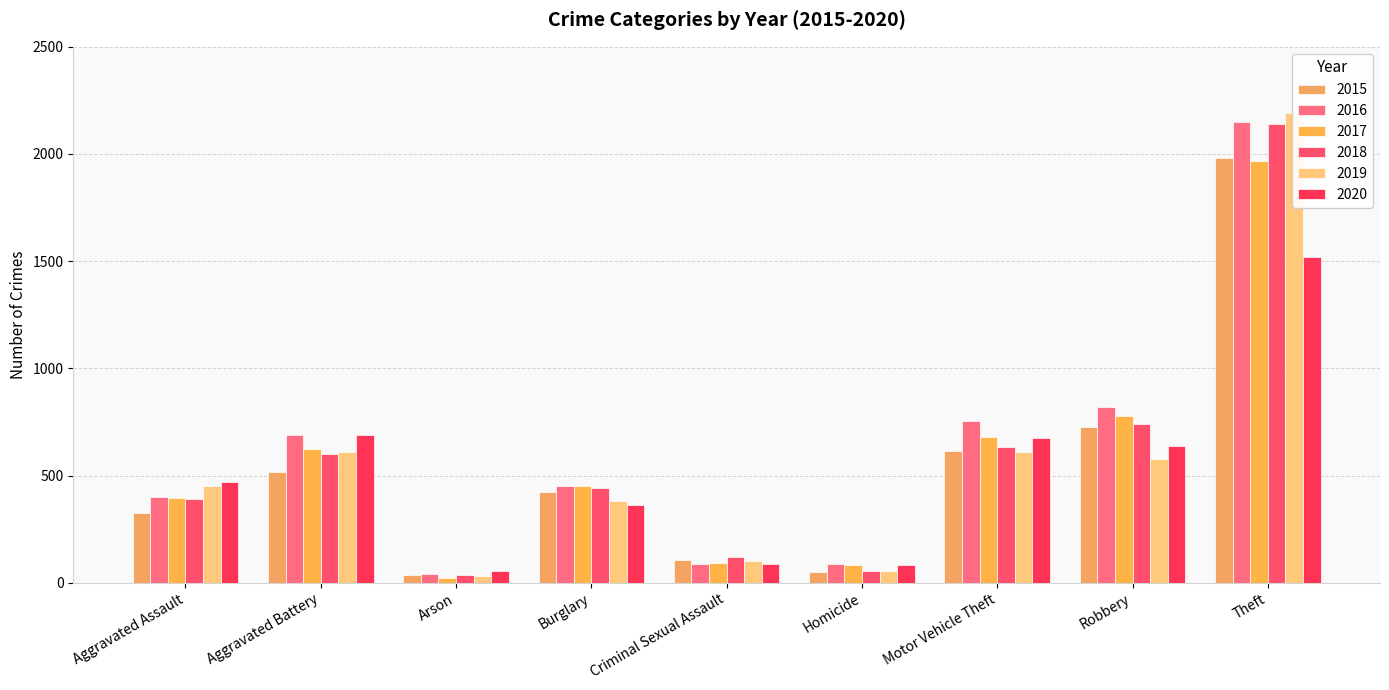

What is the average value of the 2015 series?

530